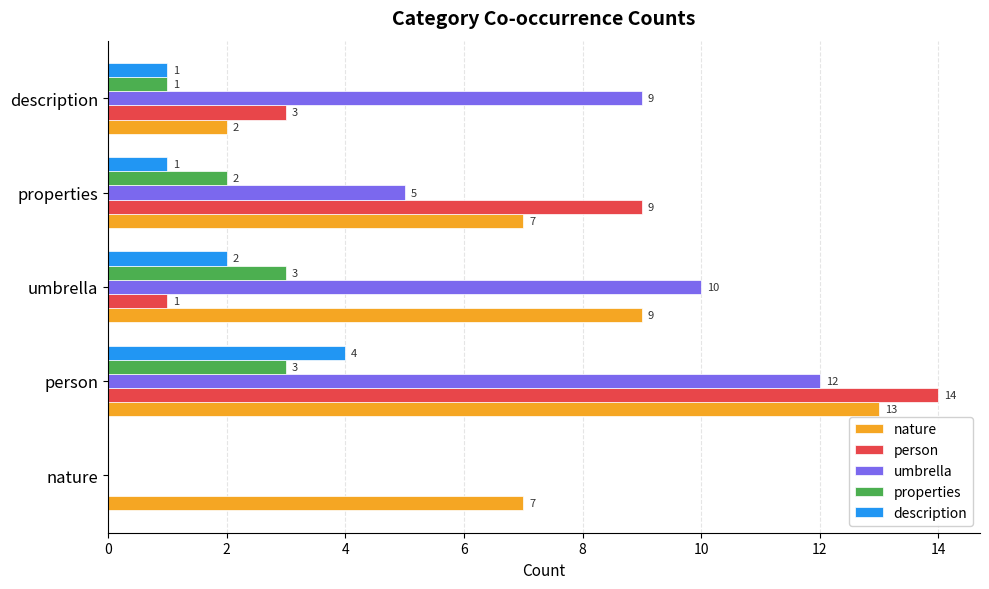

Is it true that person equals 9 at nature?

False